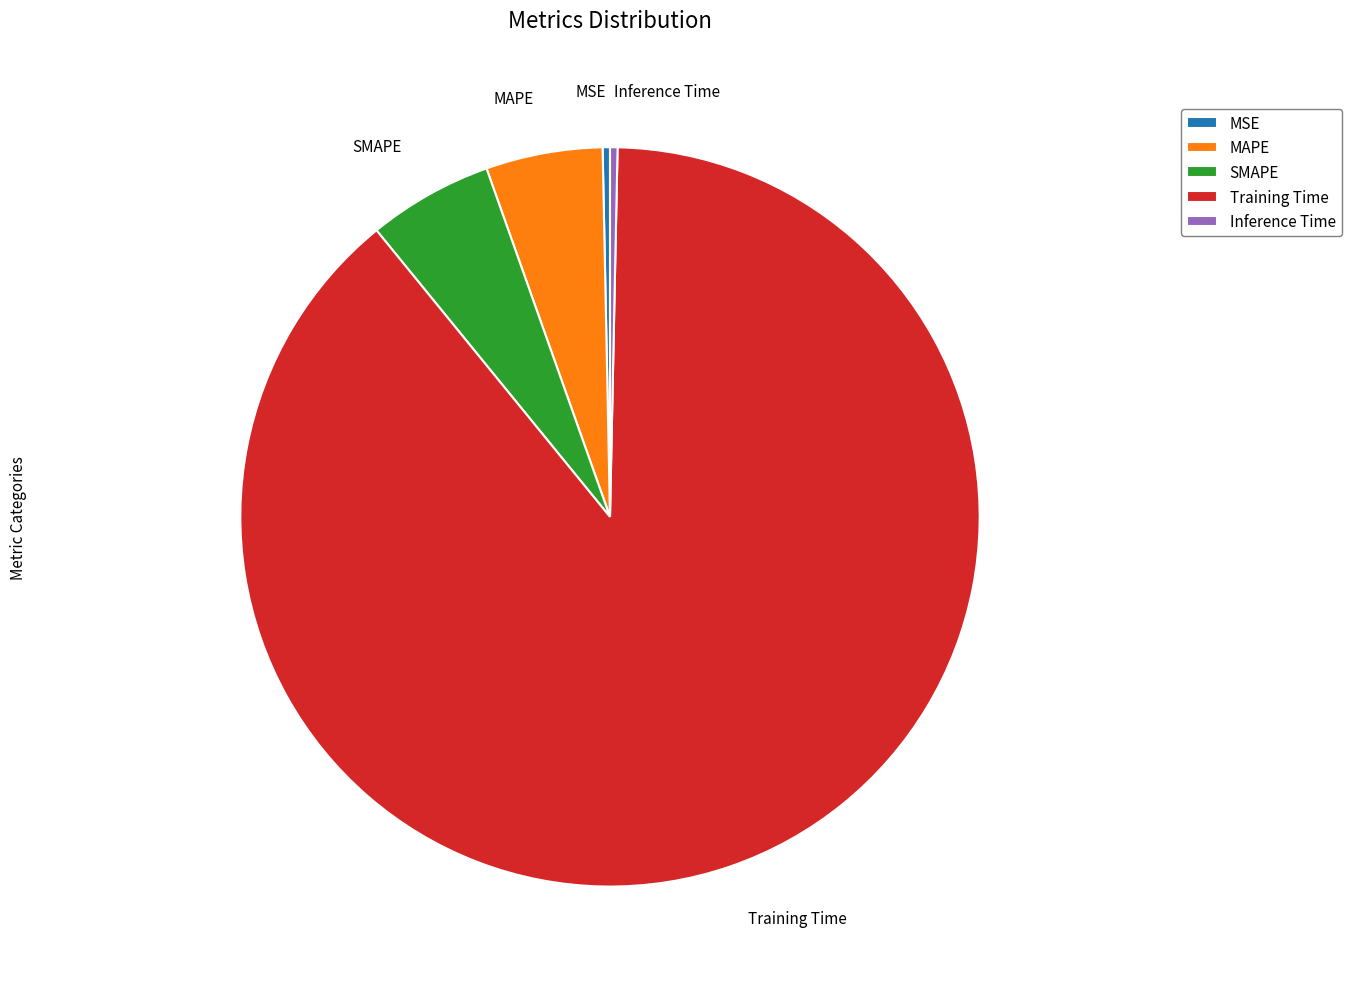

Which slice represents more than half of the pie?

Training Time